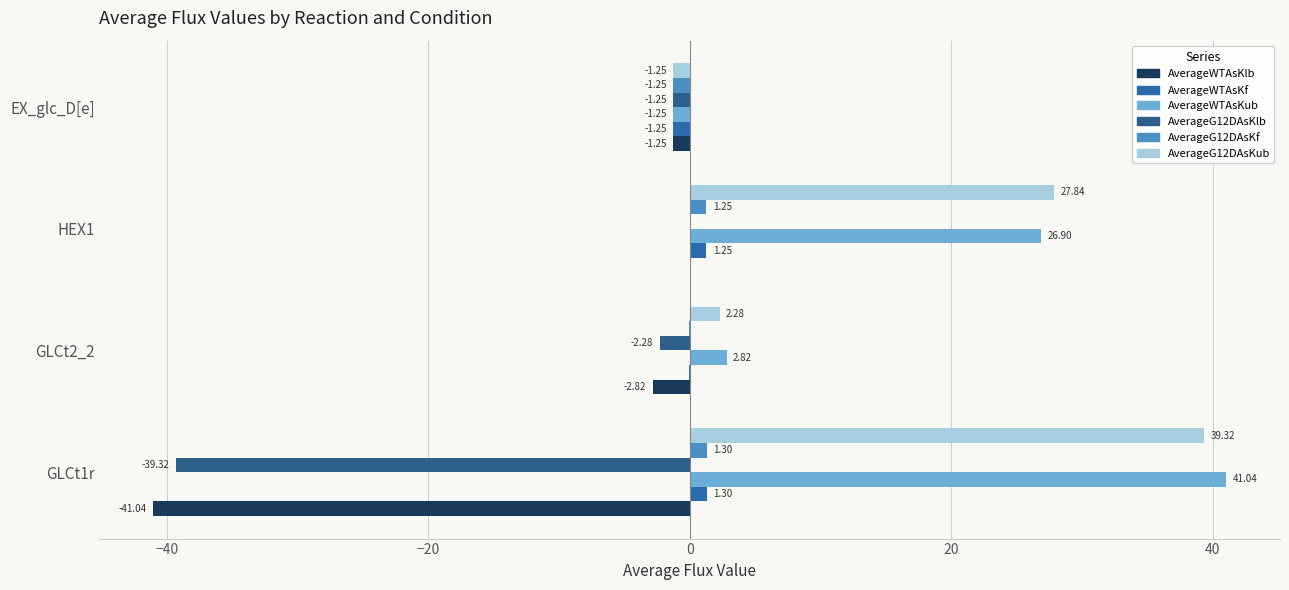

Which series has the largest total across all categories?

AverageWTAsKub